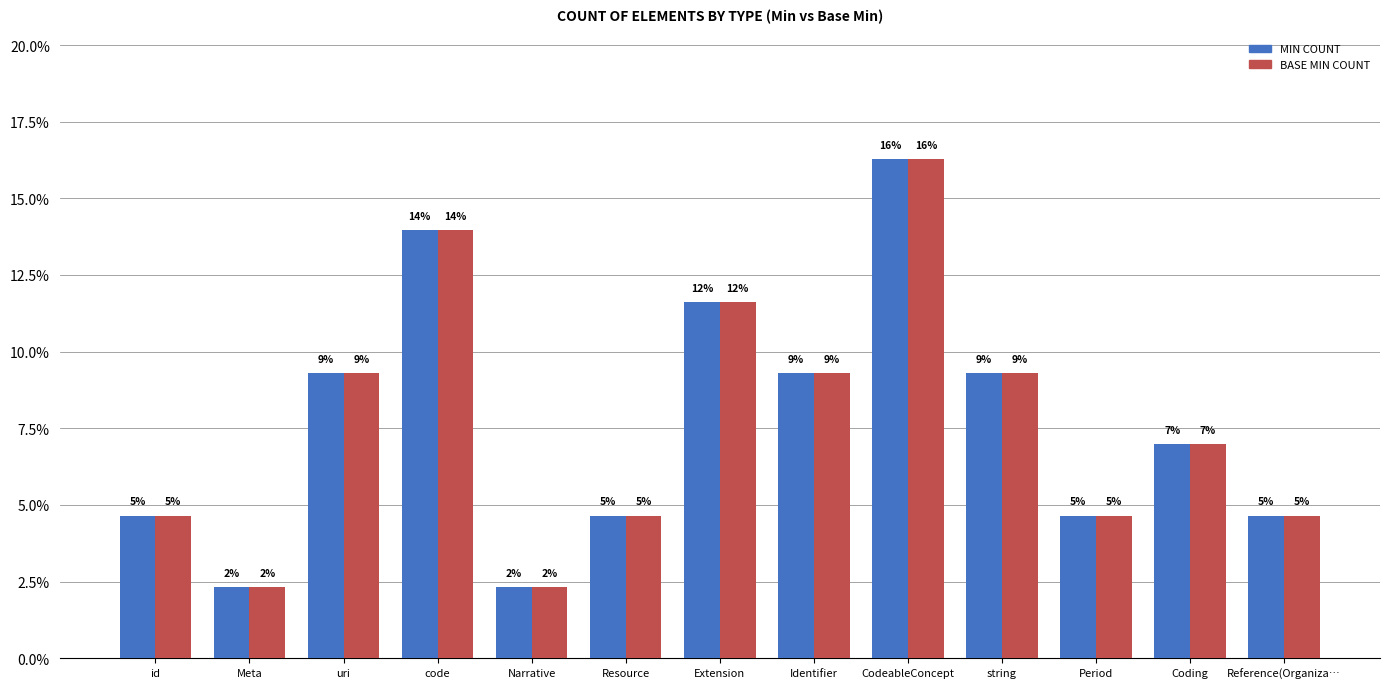

What are all the series names shown in the legend?

MIN COUNT, BASE MIN COUNT